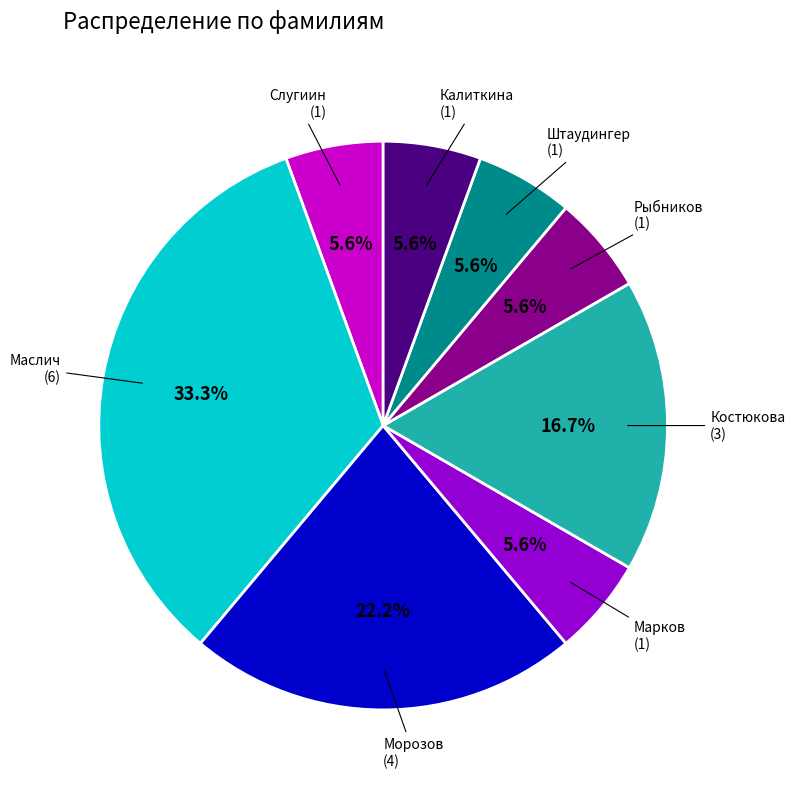

Count the number of slices in the pie.

8